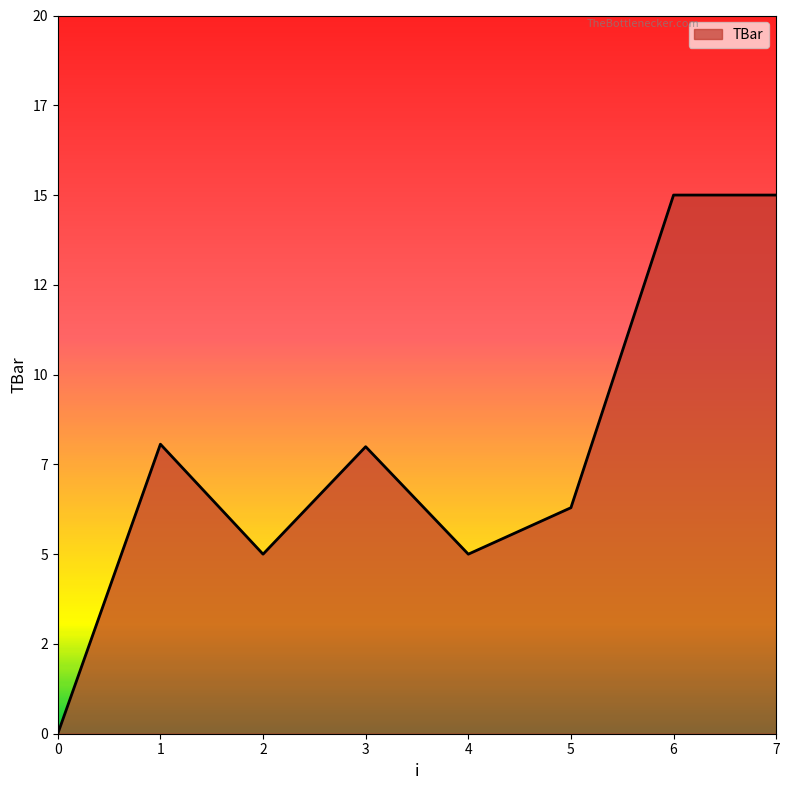

Is this an area chart (filled region under the line)?

Yes